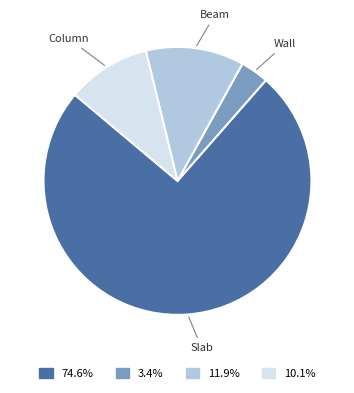

Between Slab and Column, which is larger?

Slab